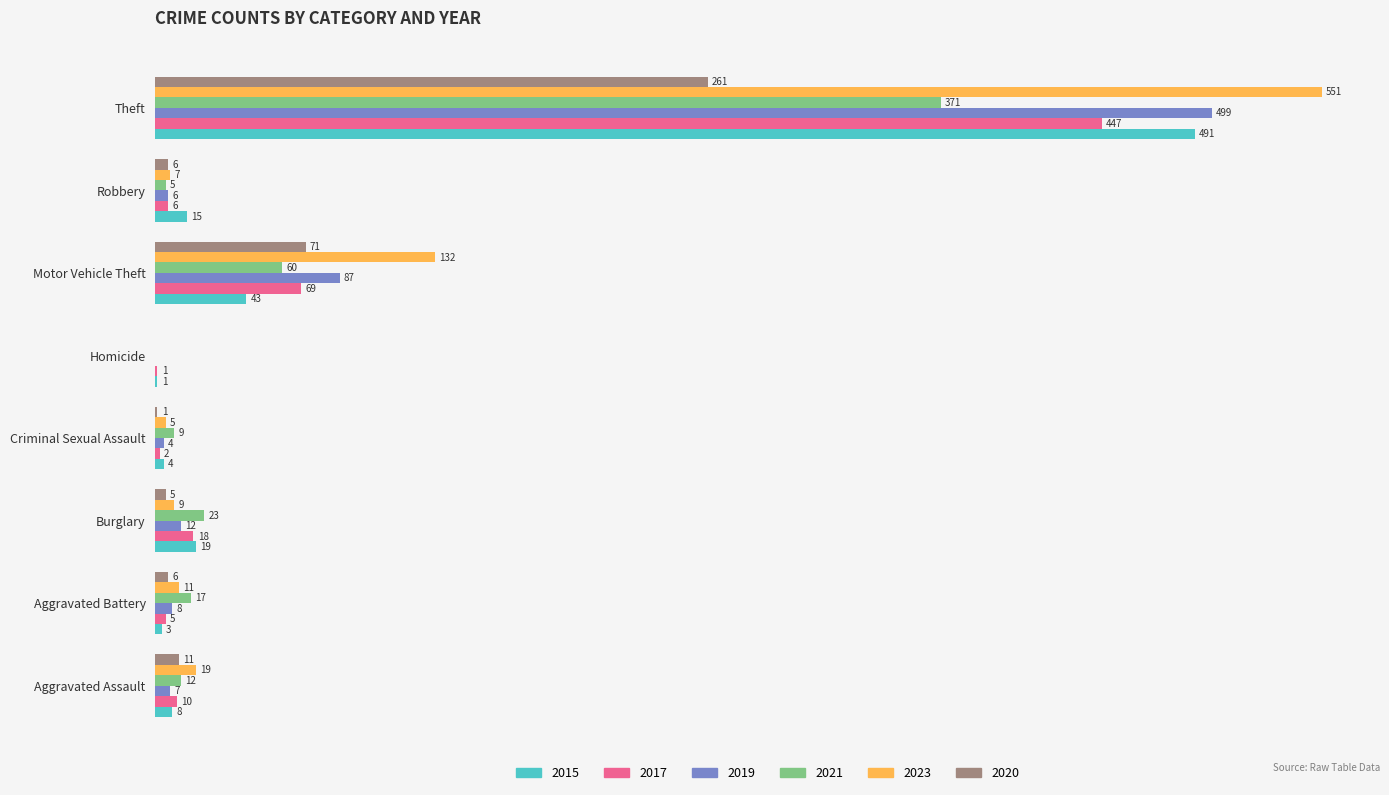

At which category does the chart reach its peak across all series?

Theft